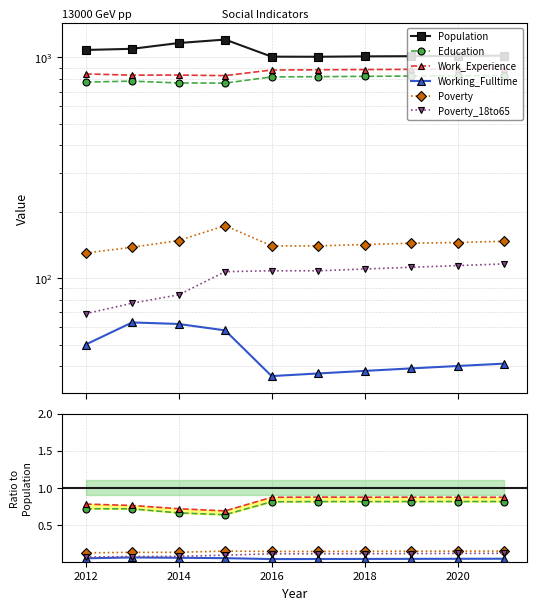

Which category has the lowest value in the Work_Experience series?

2015